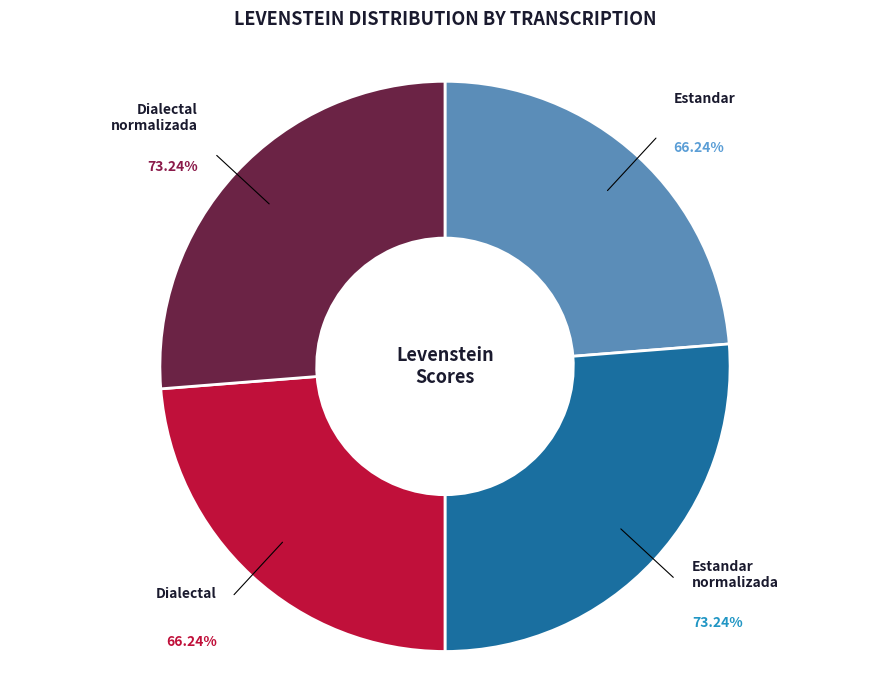

To the nearest percent, what is the combined percentage of Dialectal_normalizada and Dialectal?

50%